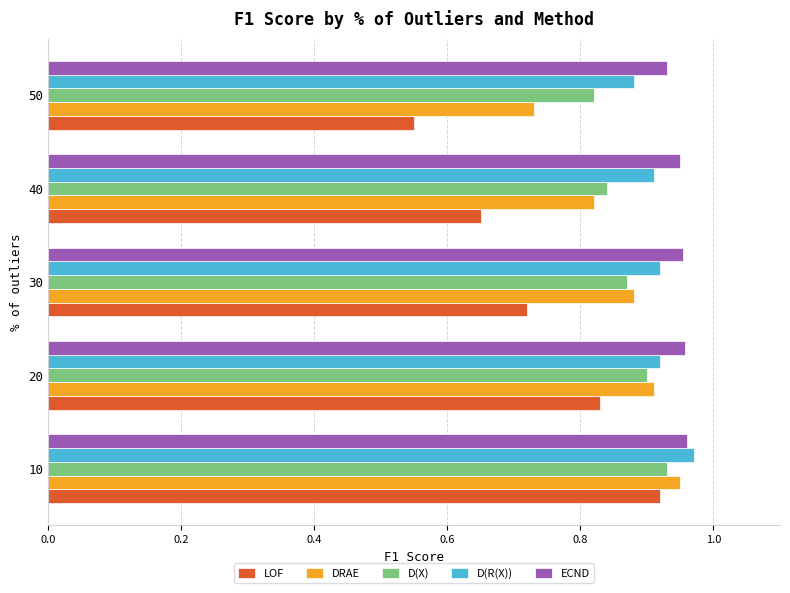

What is the total value across all series at 10?

4.7